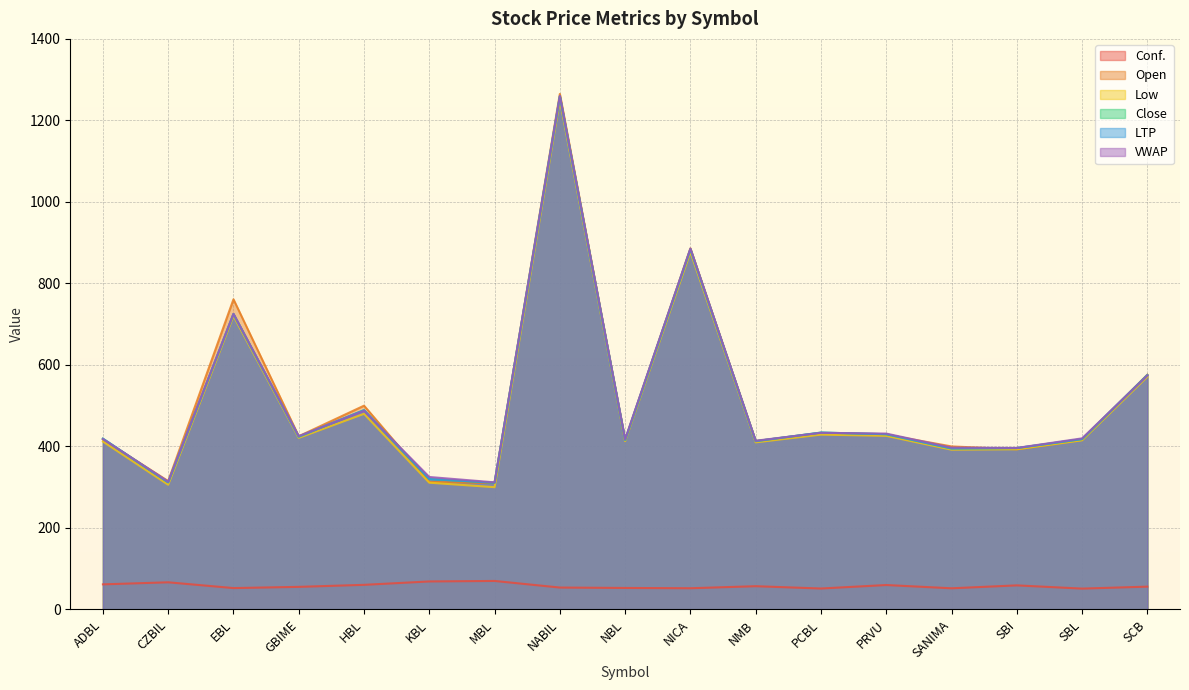

Is it true that VWAP equals 487.4 at HBL?

True